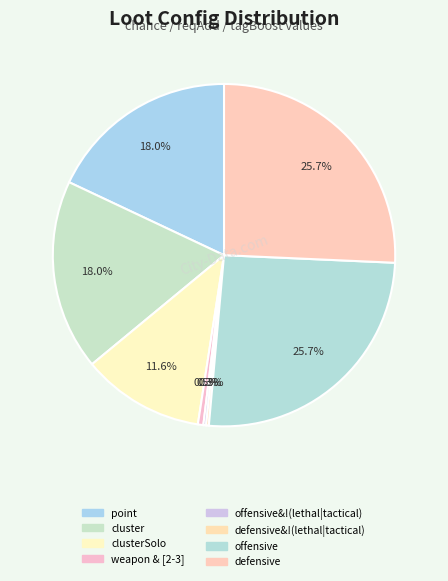

Count the number of slices in the pie.

8